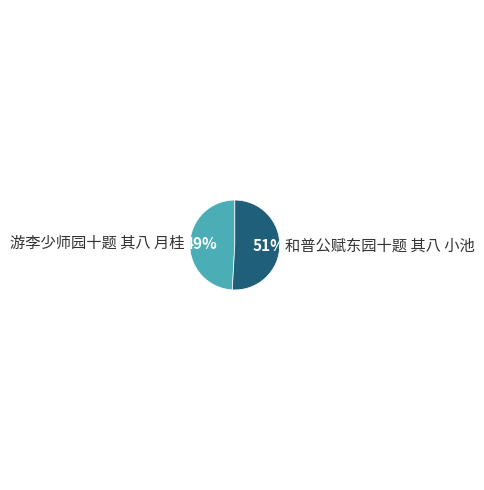

To the nearest percent, what is the average slice percentage?

50%